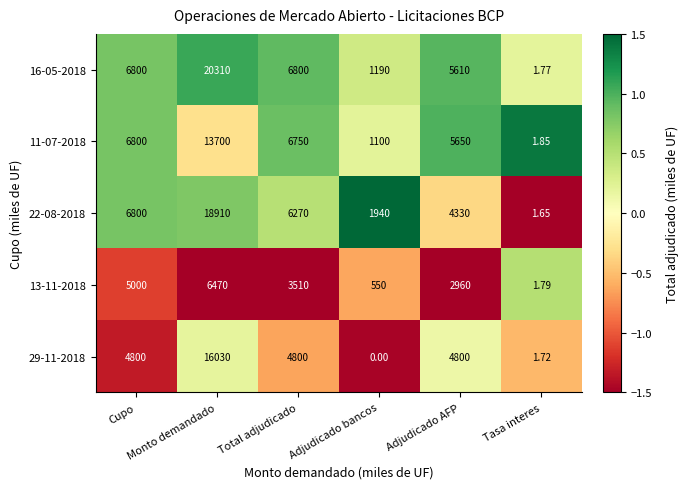

Reading left to right, what are all the values shown in this chart?

16-05-2018: Cupo=6800.0	Monto demandado=20310.0	Total adjudicado=6800.0	Adjudicado bancos=1190.0	Adjudicado AFP=5610.0	Tasa interes=1.8
11-07-2018: Cupo=6800.0	Monto demandado=13700.0	Total adjudicado=6750.0	Adjudicado bancos=1100.0	Adjudicado AFP=5650.0	Tasa interes=1.9
22-08-2018: Cupo=6800.0	Monto demandado=18910.0	Total adjudicado=6270.0	Adjudicado bancos=1940.0	Adjudicado AFP=4330.0	Tasa interes=1.6
13-11-2018: Cupo=5000.0	Monto demandado=6470.0	Total adjudicado=3510.0	Adjudicado bancos=550.0	Adjudicado AFP=2960.0	Tasa interes=1.8
29-11-2018: Cupo=4800.0	Monto demandado=16030.0	Total adjudicado=4800.0	Adjudicado bancos=0.0	Adjudicado AFP=4800.0	Tasa interes=1.7